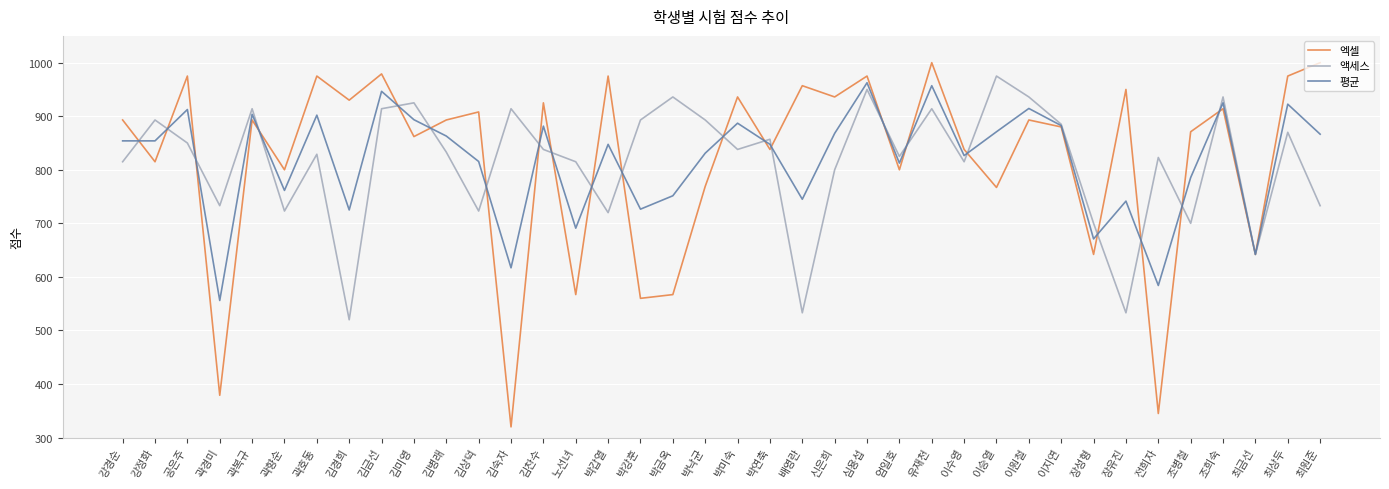

What is the total value across all series at 곽복규?

2710.5